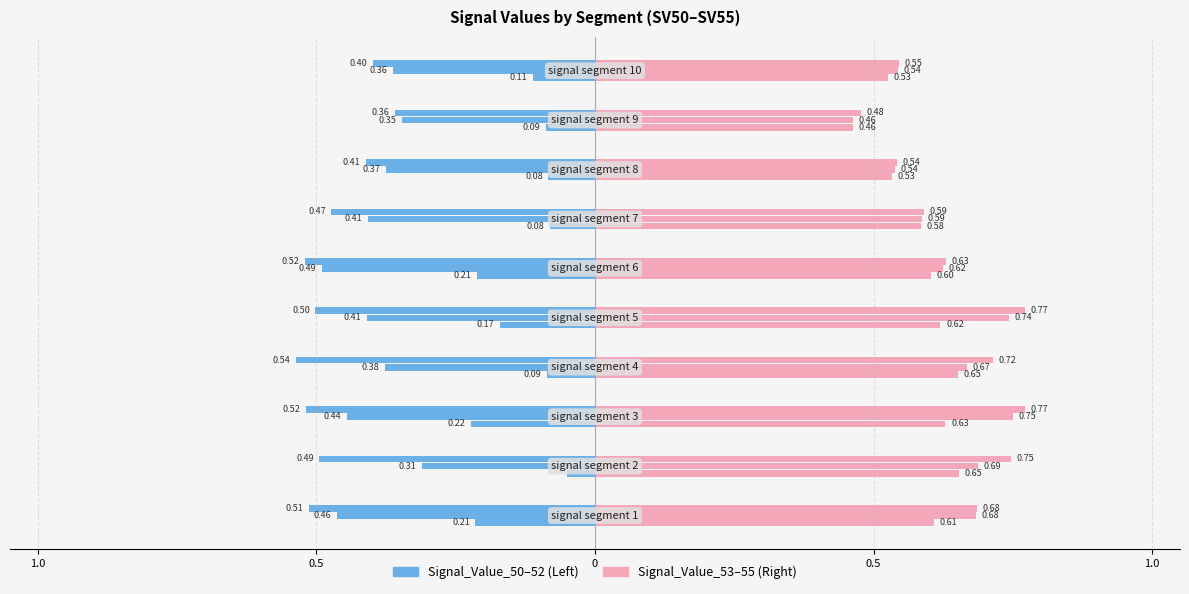

The value of Signal_Value_55 at signal segment 4 is 0.2. True or false?

False